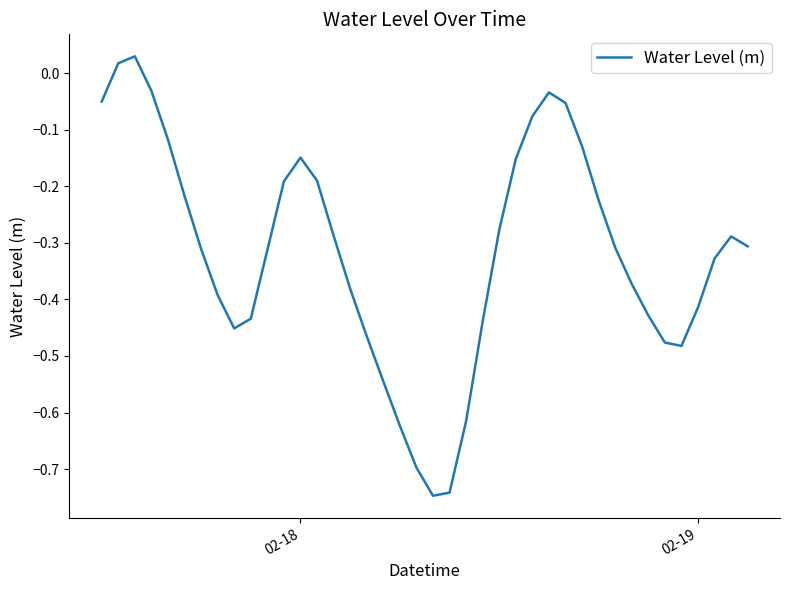

What is the difference between the maximum and minimum values?

0.8